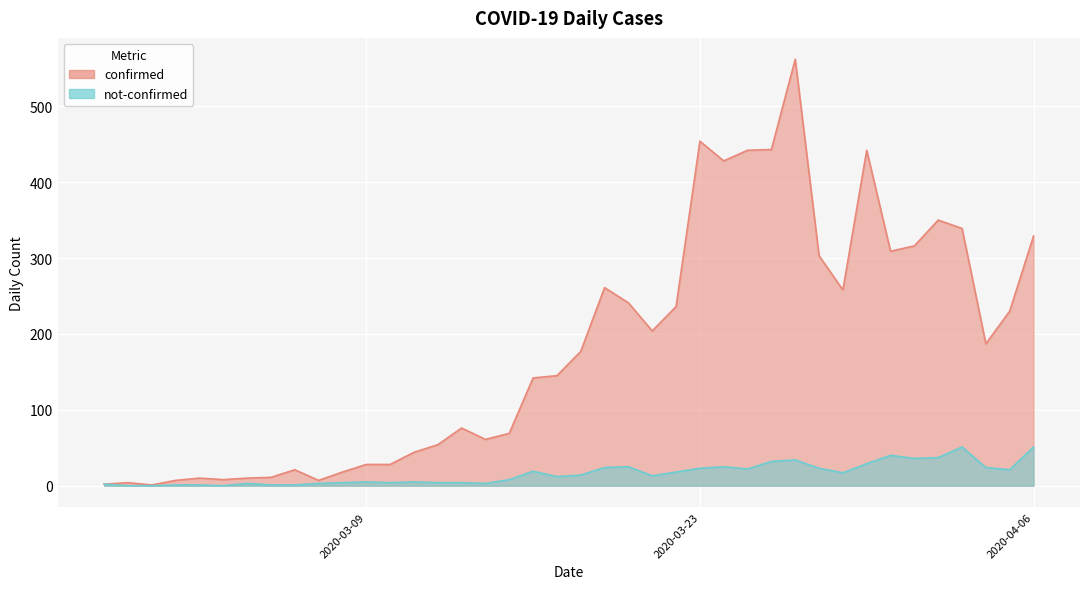

What is the label of the 15th point from the right?

2020-03-23